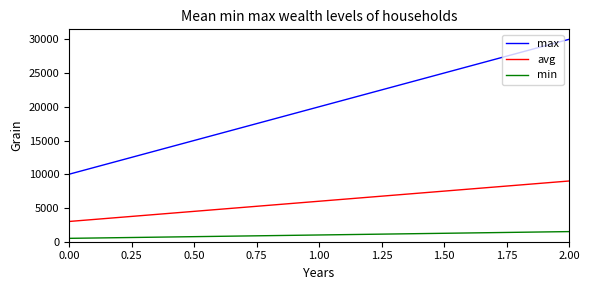

Read the max value at 0.00, to the nearest 50.

10000